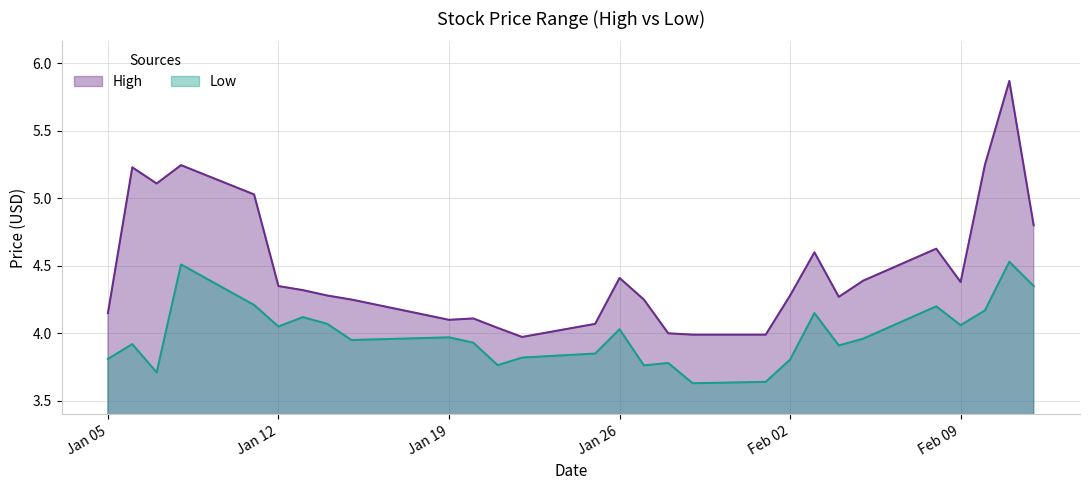

Is it true that High equals 6.0 at 2021-01-22?

False